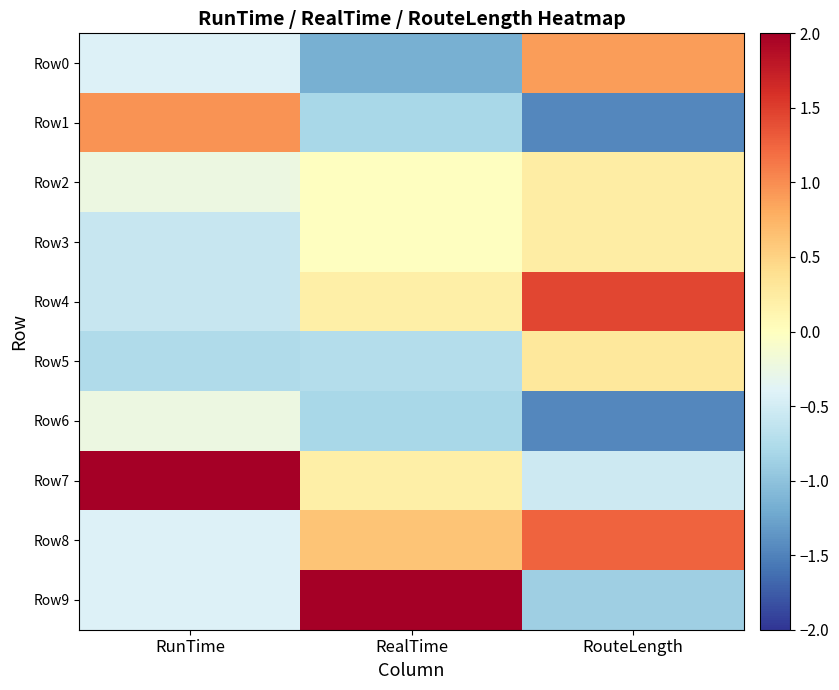

Rank the series at RunTime from highest to lowest value.

Row7, Row1, Row2, Row6, Row0, Row8, Row9, Row3, Row4, Row5